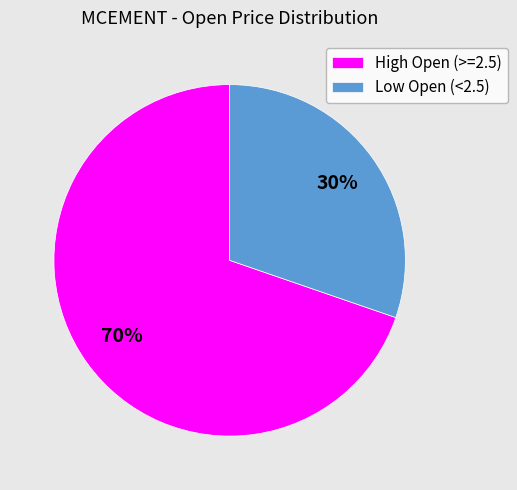

Combined, do High Open (>=2.5) and Low Open (<2.5) account for over 50%?

Yes